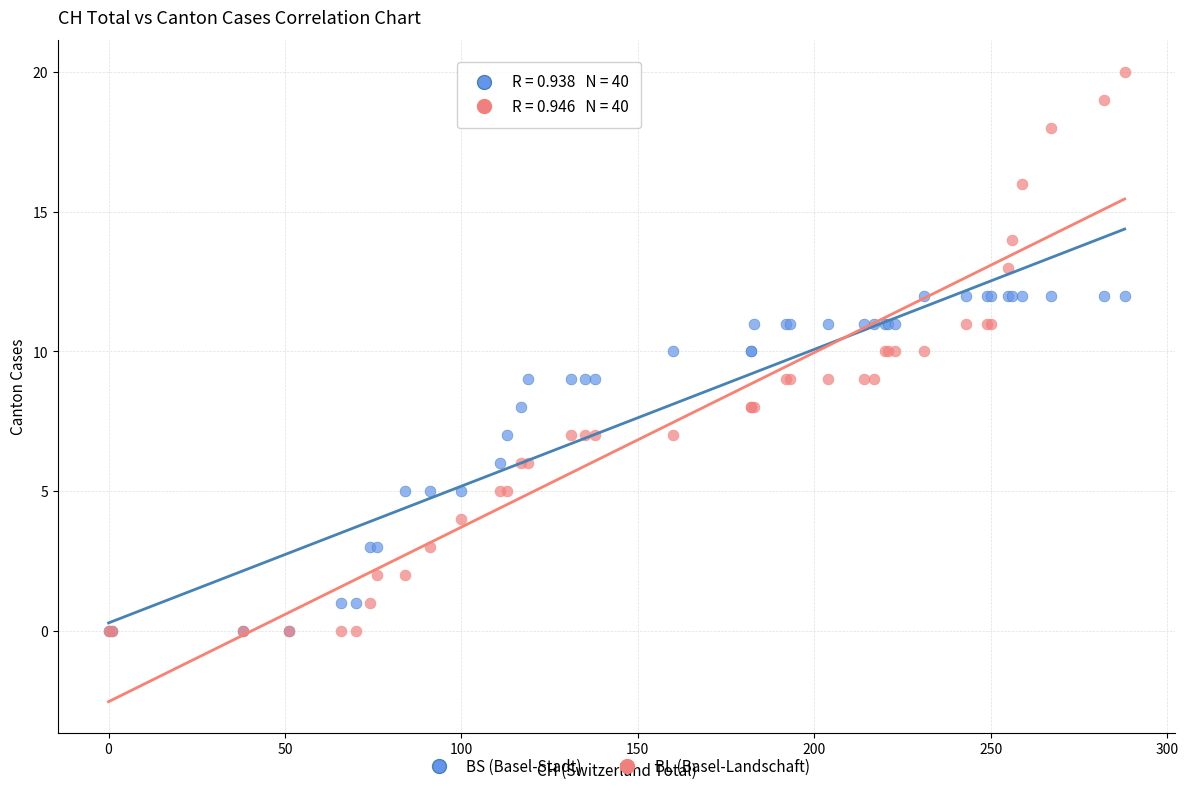

What are all the series names shown in the legend?

BS (Basel-Stadt), BL (Basel-Landschaft)